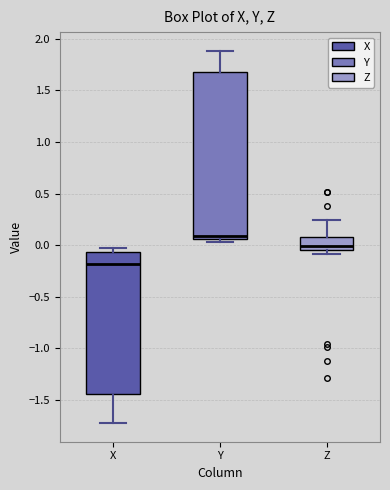

Which box is the tallest, from its lower edge to its upper edge?

Y